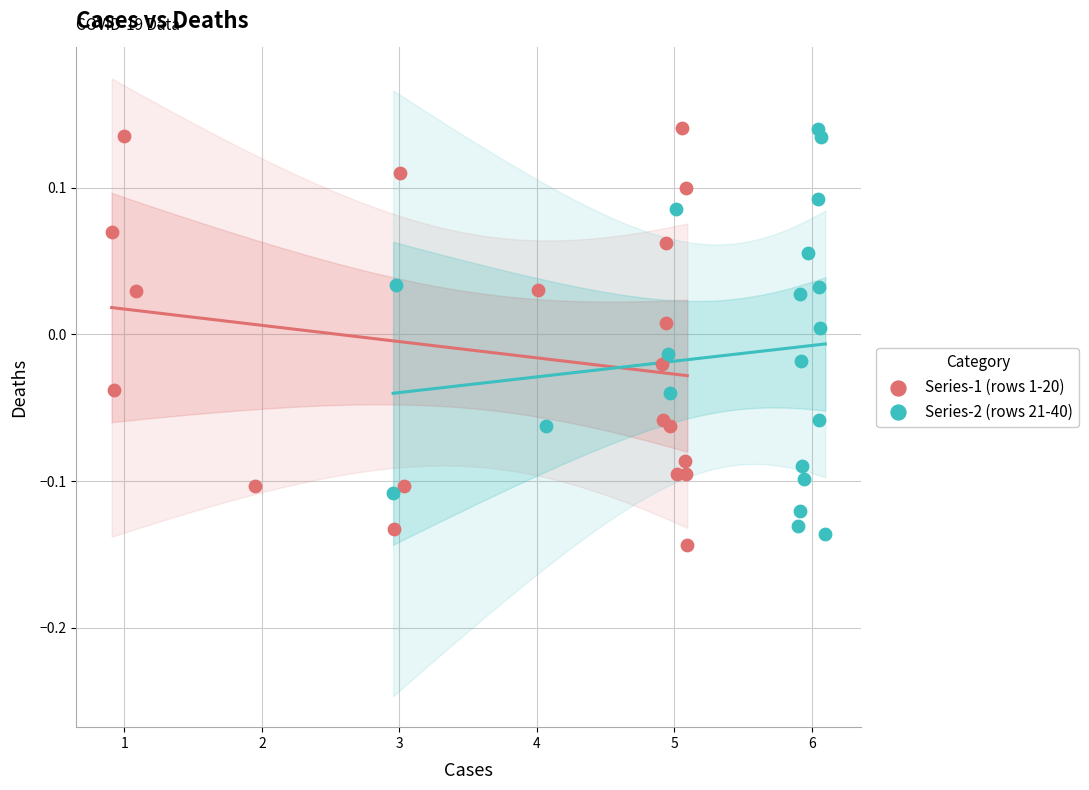

Which series has the widest spread of Y values?

Series-1 (rows 1-20)